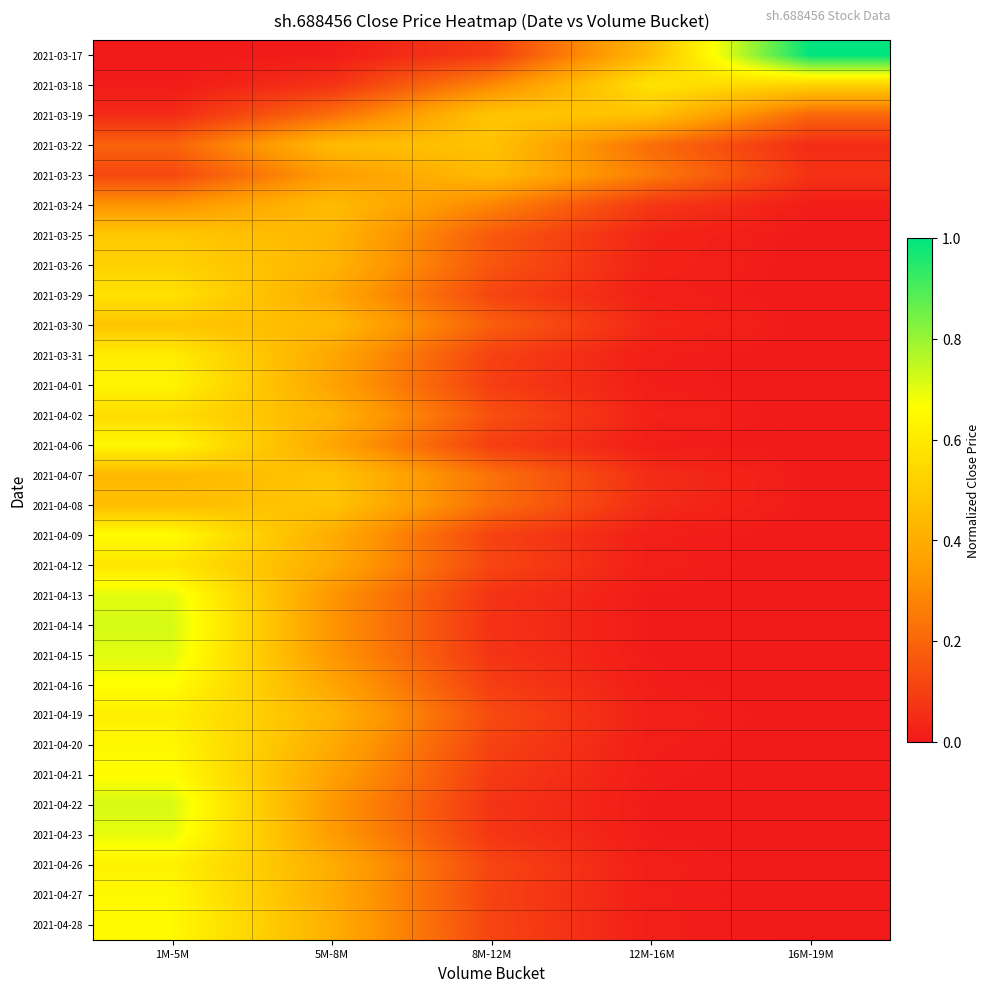

At which category does the chart reach its peak across all series?

16M-19M